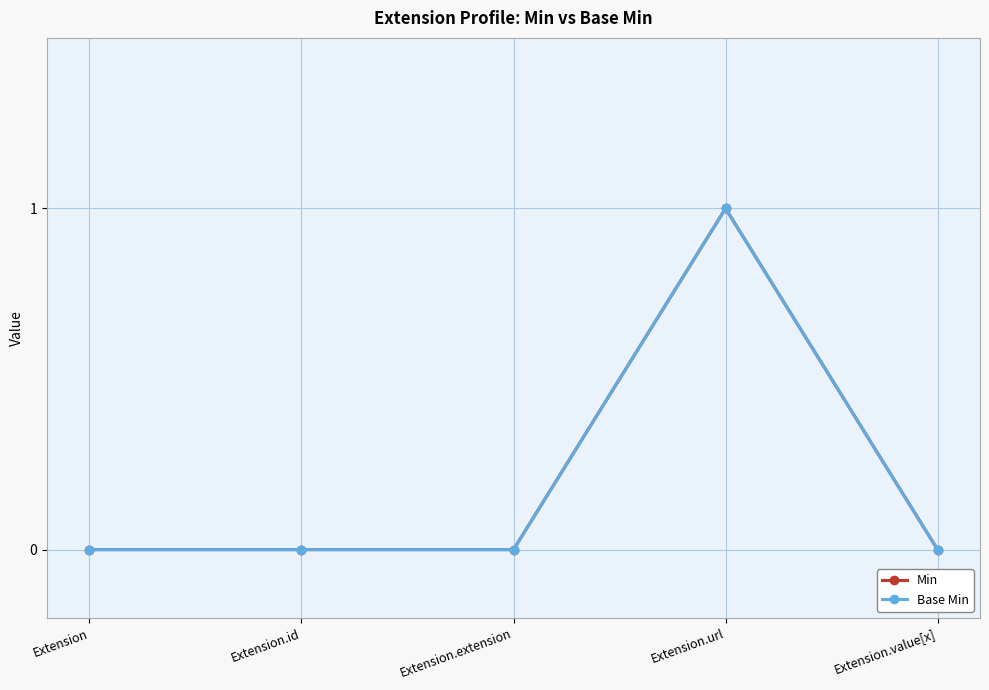

Is this an area chart (filled region under the line)?

No